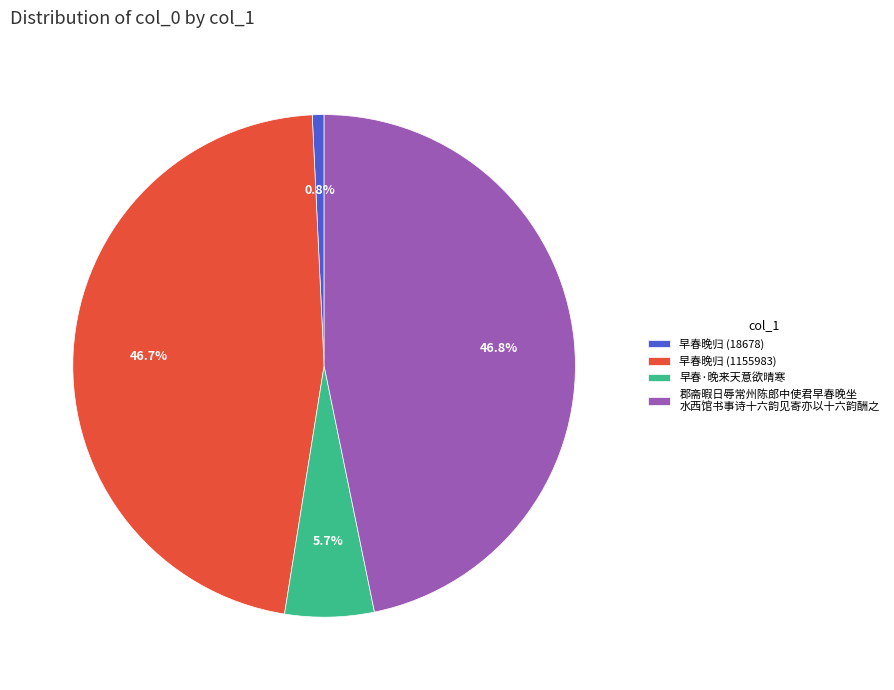

To the nearest percent, what is the average slice percentage?

25%